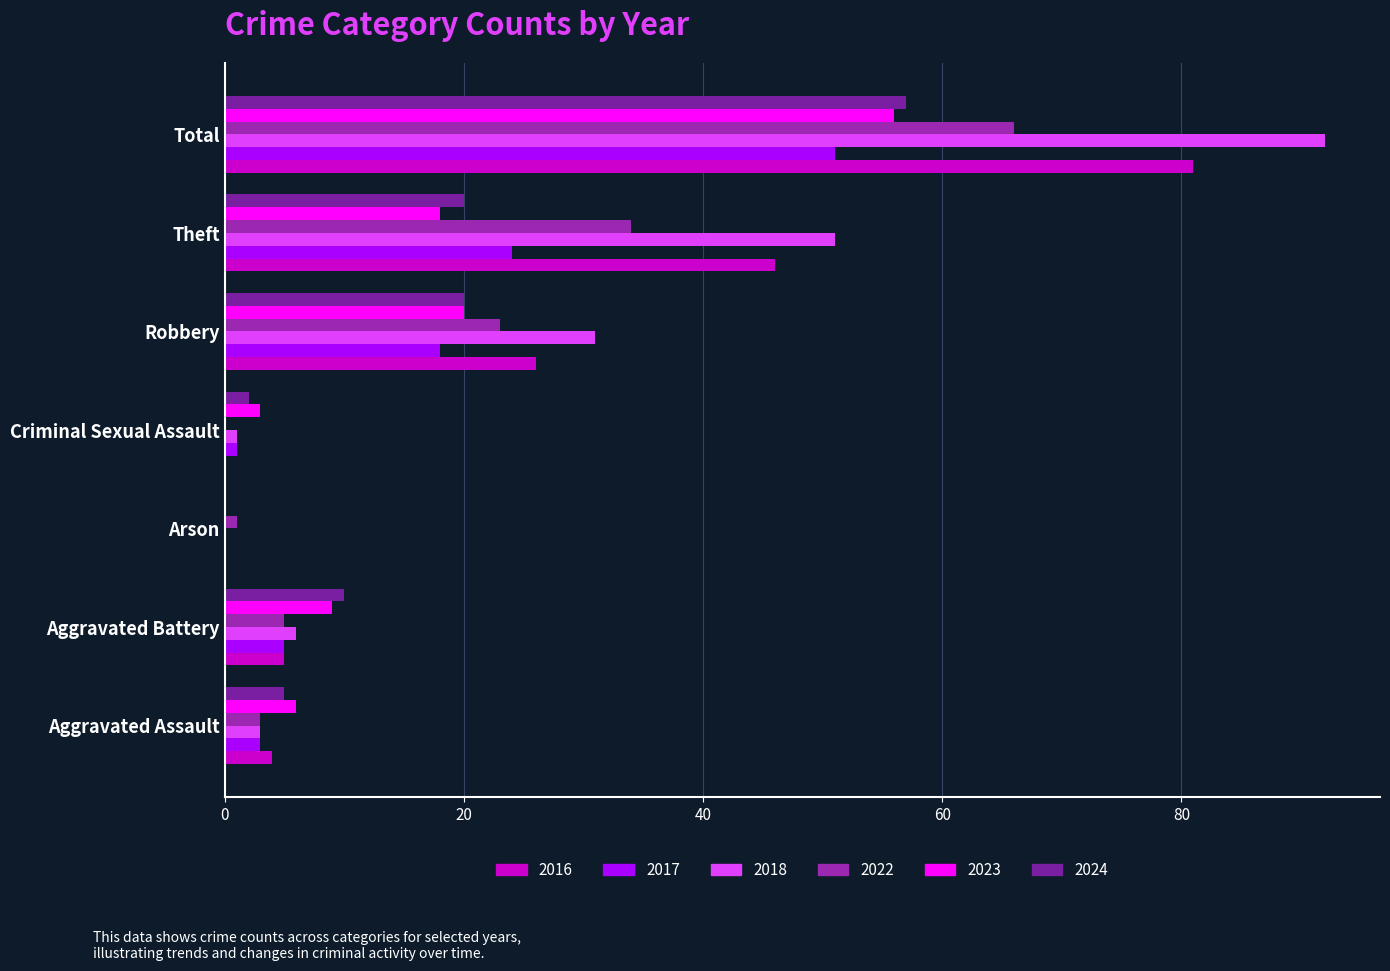

What is the sum of the 2022 values at Aggravated Battery and Total?

71